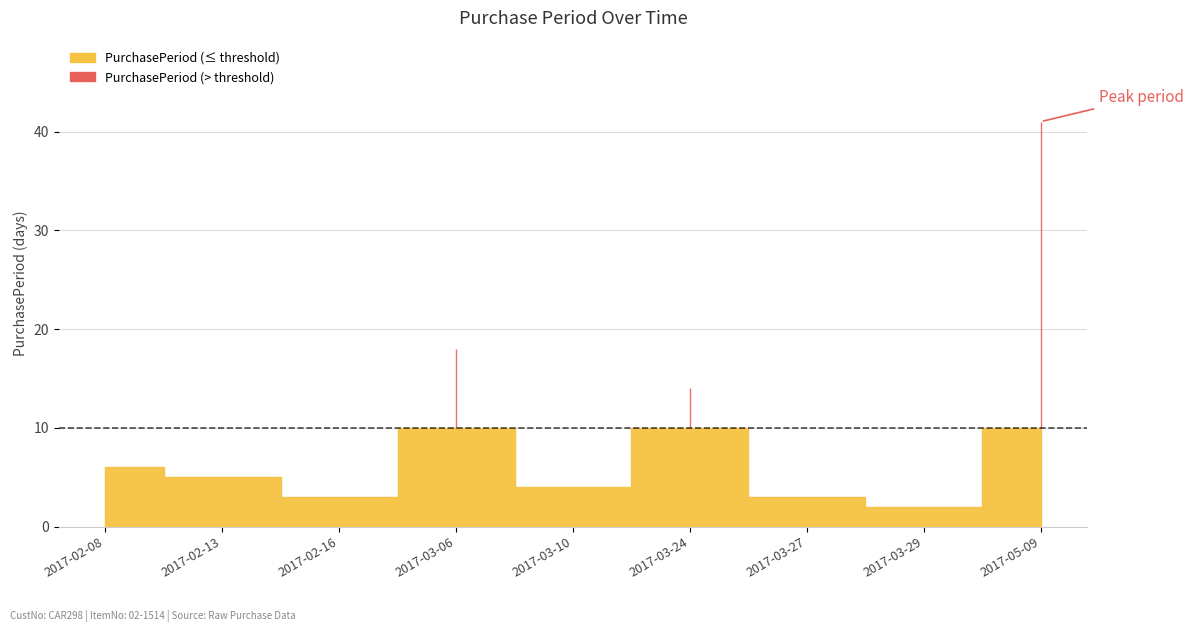

What is the sum of the values at 2017-03-29 and 2017-03-27?

5